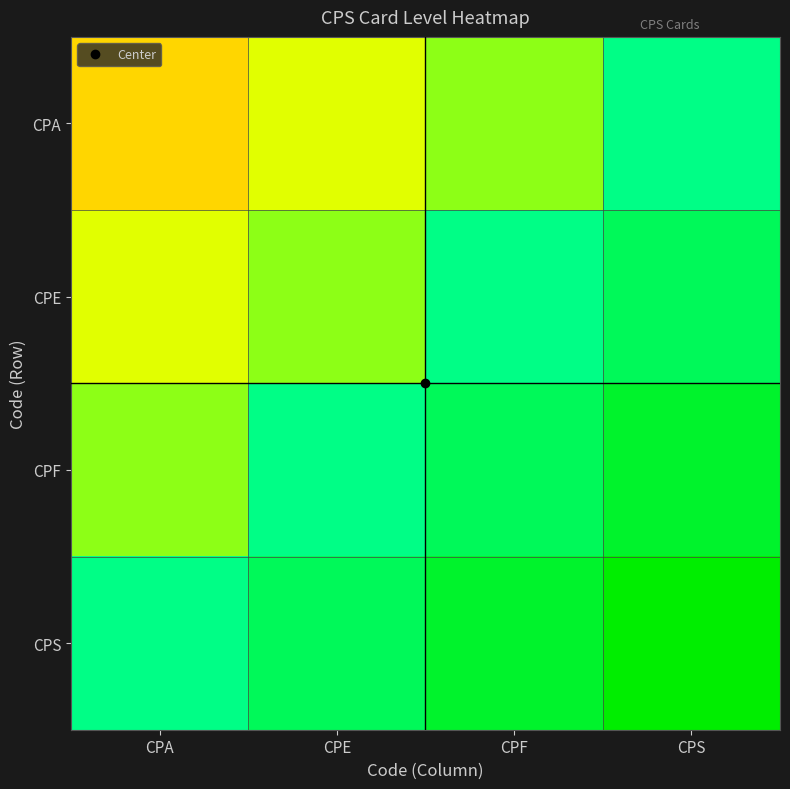

Between CPF and CPS, which is larger?

CPS